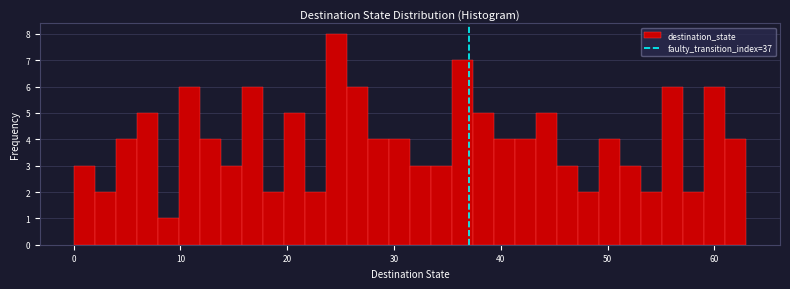

Around what value on the x-axis is the tallest bar? Give the approximate position of its centre, as read against the axis.

25